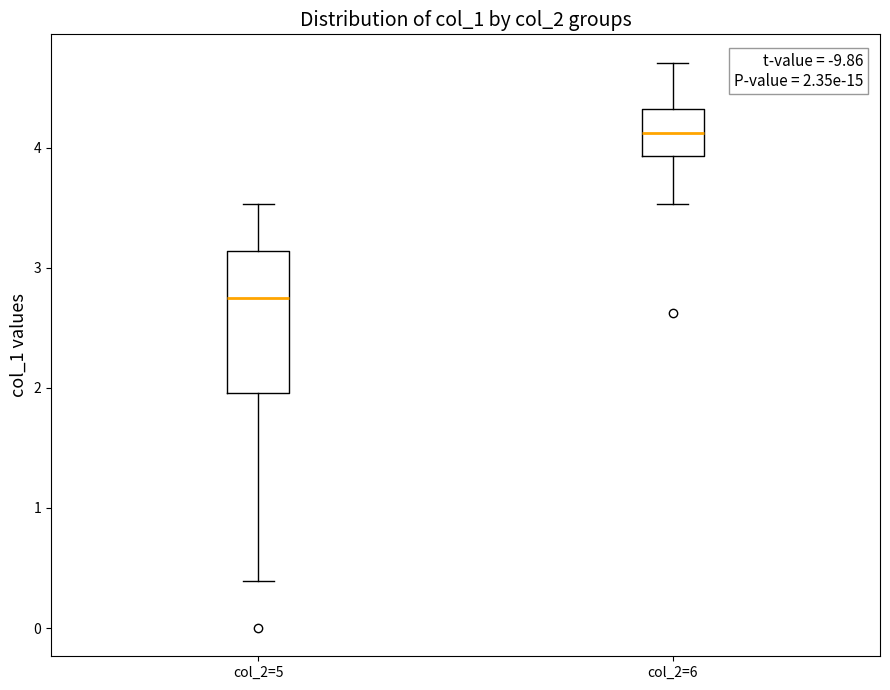

Which box is the tallest, from its lower edge to its upper edge?

col_2=5